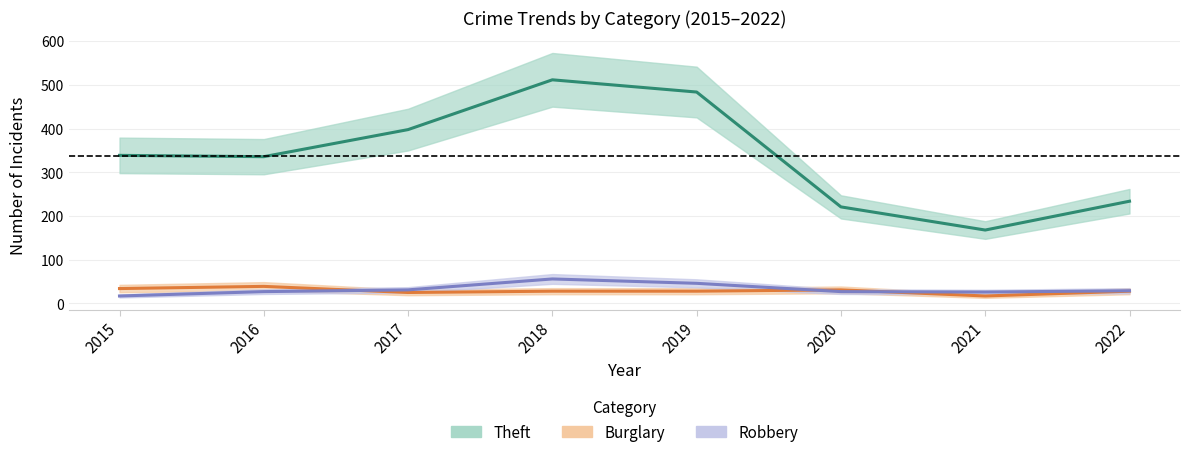

Which series has the largest range (max minus min)?

Theft